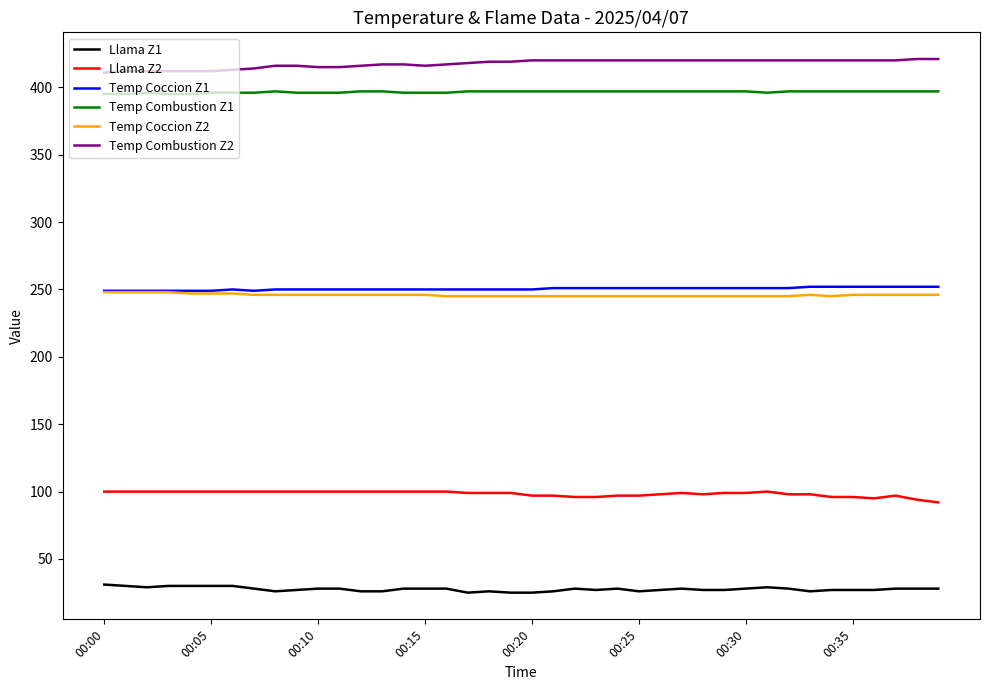

Which series has the largest total across all categories?

Temp Combustion Z2